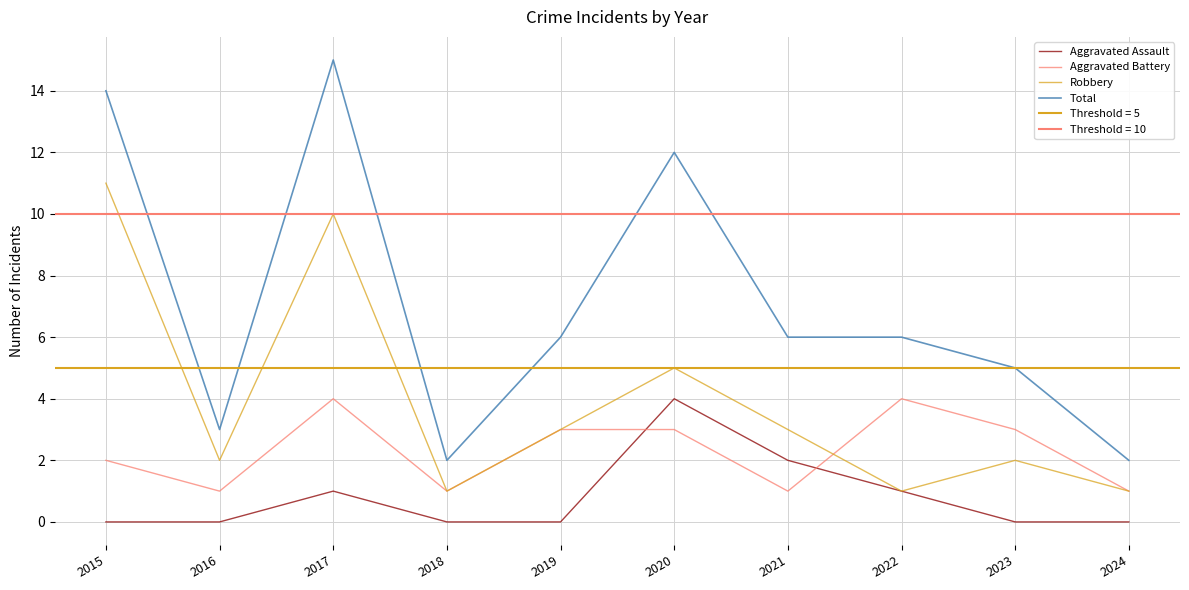

How many Aggravated Battery values are between 1 and 3?

8